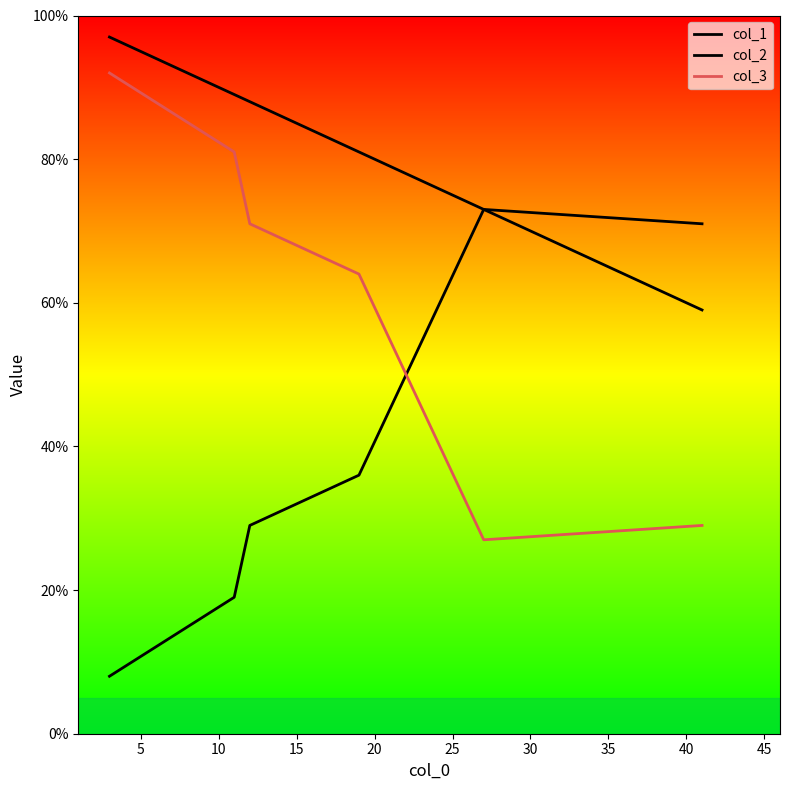

True or false: col_3 and col_1 intersect in this chart.

False